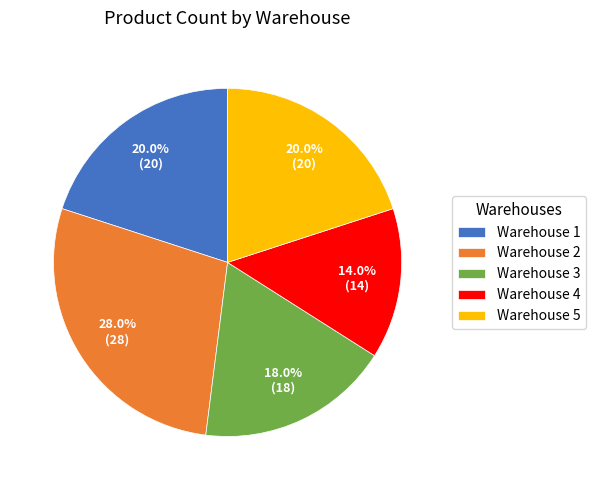

Count the number of slices in the pie.

5